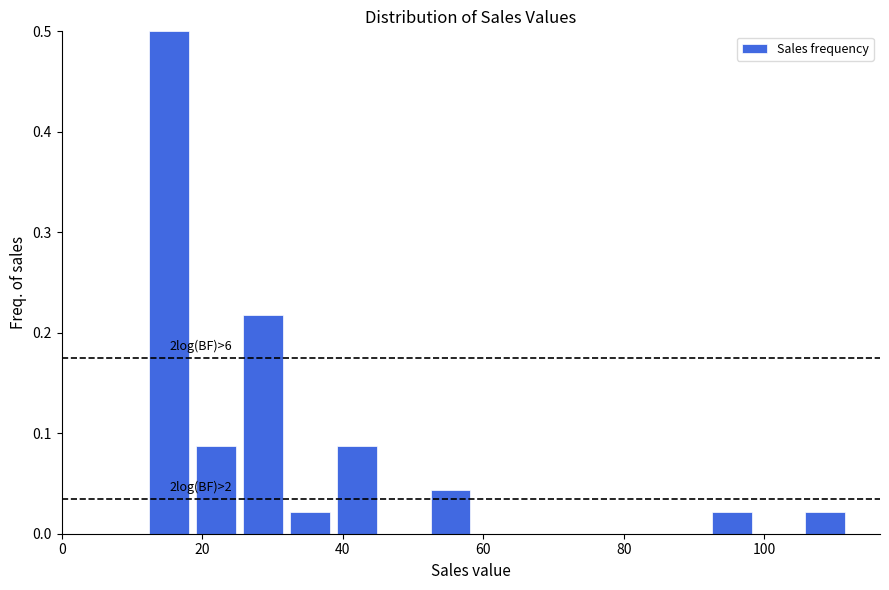

Around what value on the x-axis is the tallest bar? Give the approximate position of its centre, as read against the axis.

16